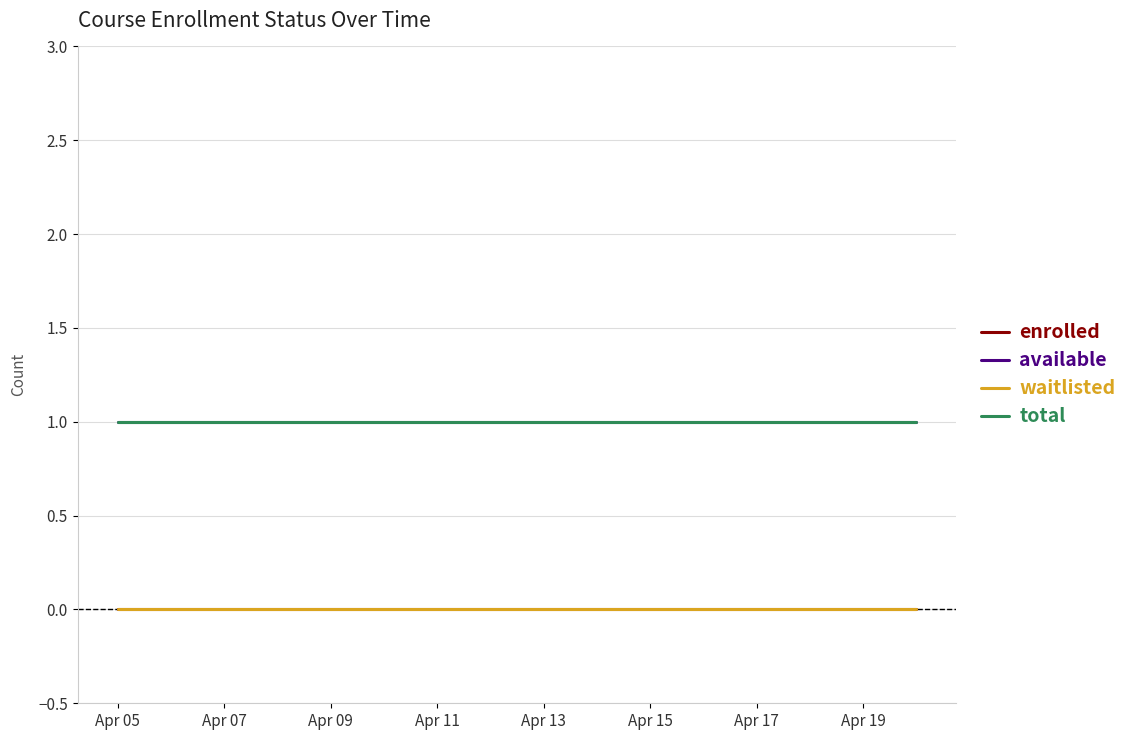

Does the chart have visible grid lines?

Yes